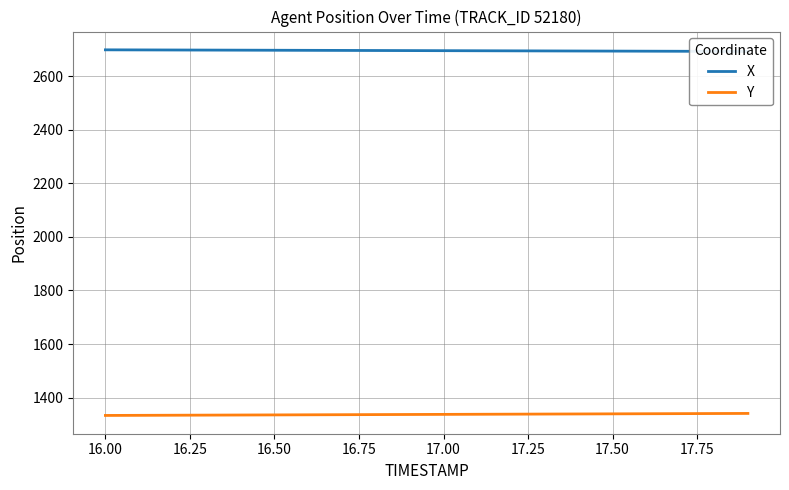

Which series has the largest range (max minus min)?

Y